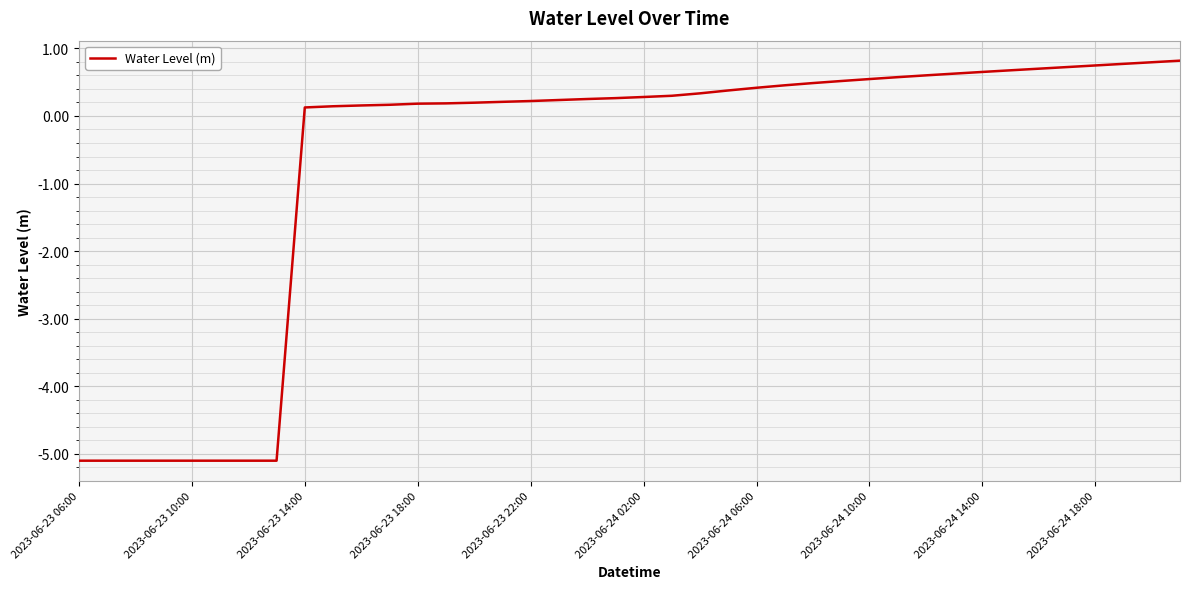

What is the average value?

-0.7